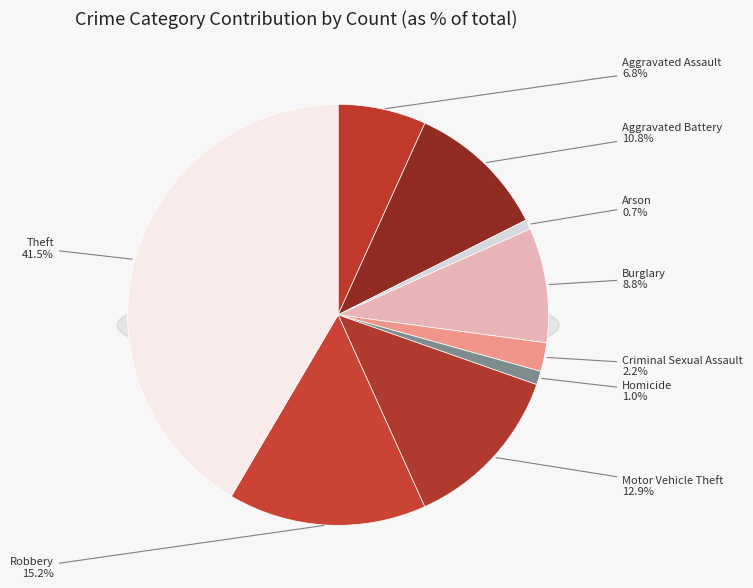

True or false: Burglary accounts for 17% of the total.

False